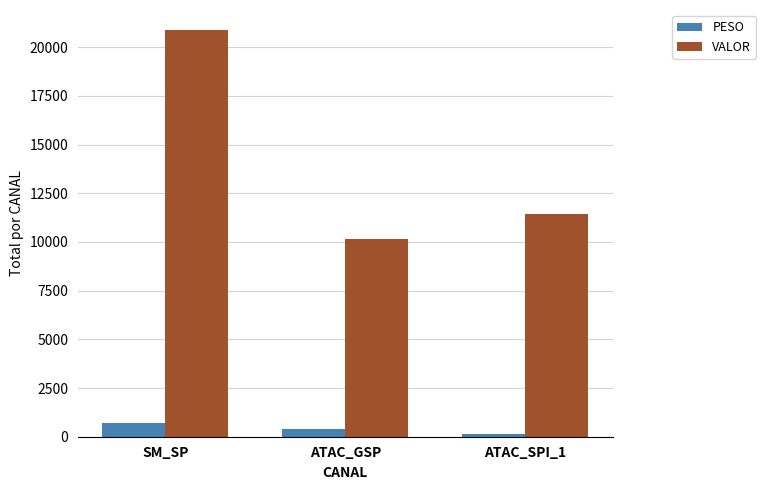

Are the bars horizontal?

No